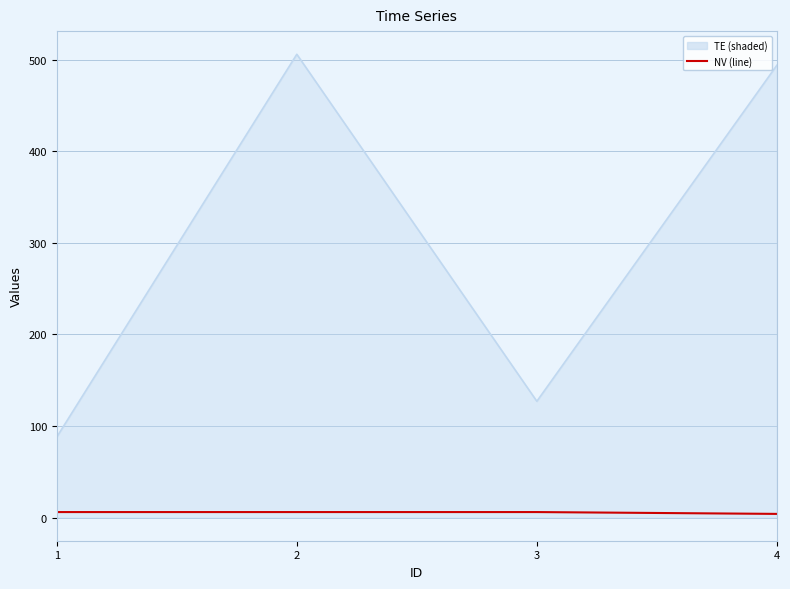

True or false: NV and TE intersect in this chart.

False